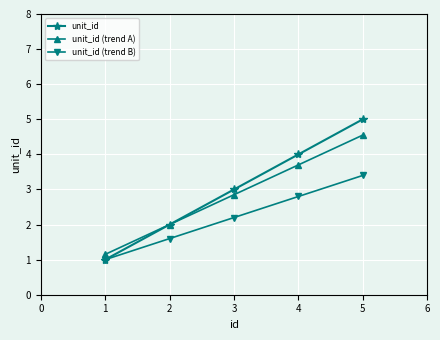

What is the average value of the unit_id (trend B) series?

2.2